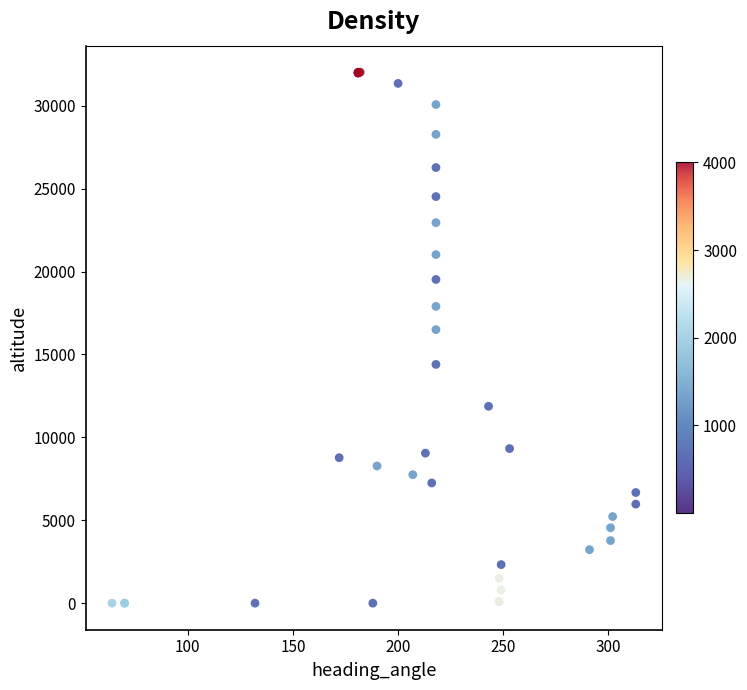

What Y value in the scatter plot is closest to 16012?

16500